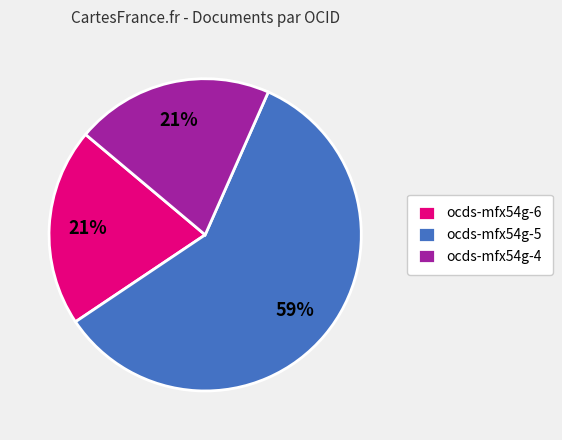

True or false: ocds-mfx54g-5 accounts for 53% of the total.

False